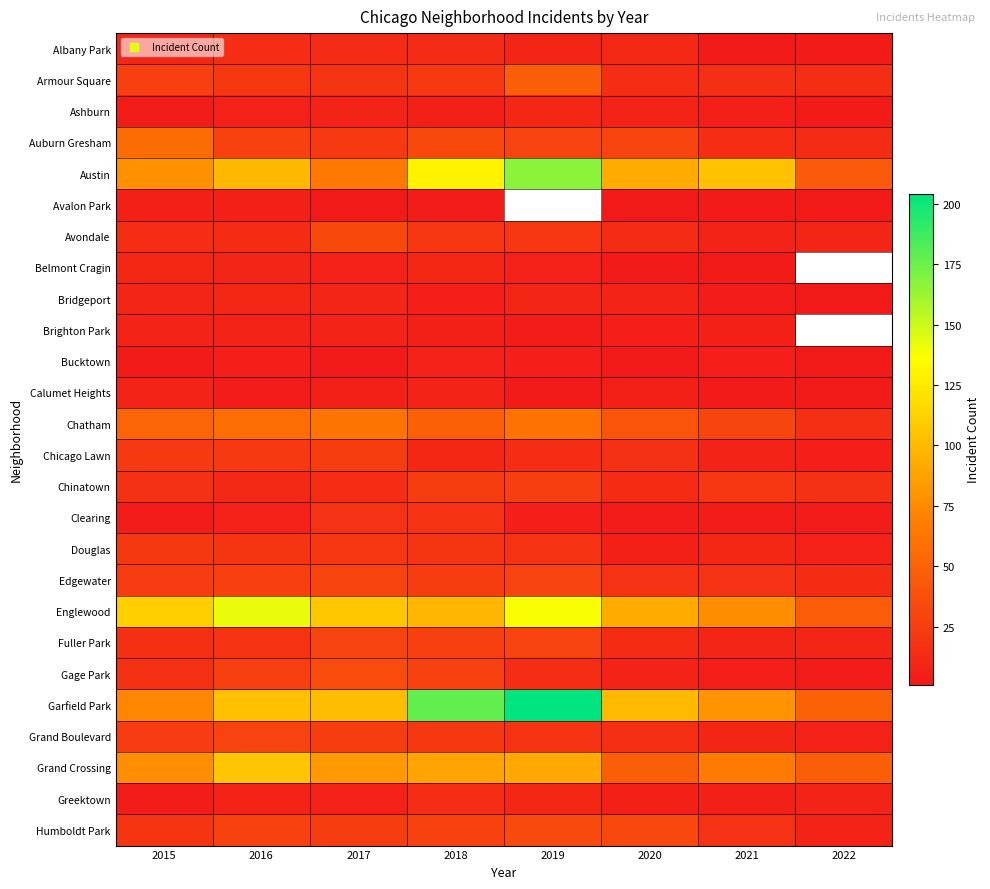

What is the maximum value shown in the chart?

204.0